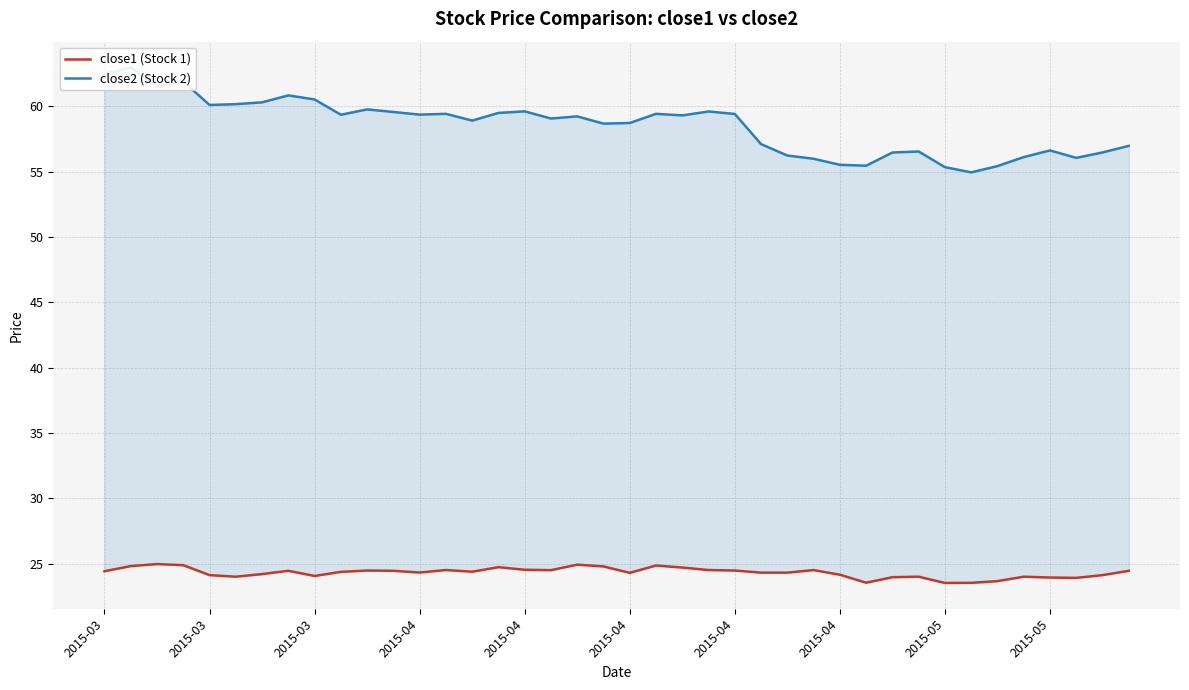

What is the difference between the close2 (Stock 2) values at 2015-05 and 2015-04?

0.2